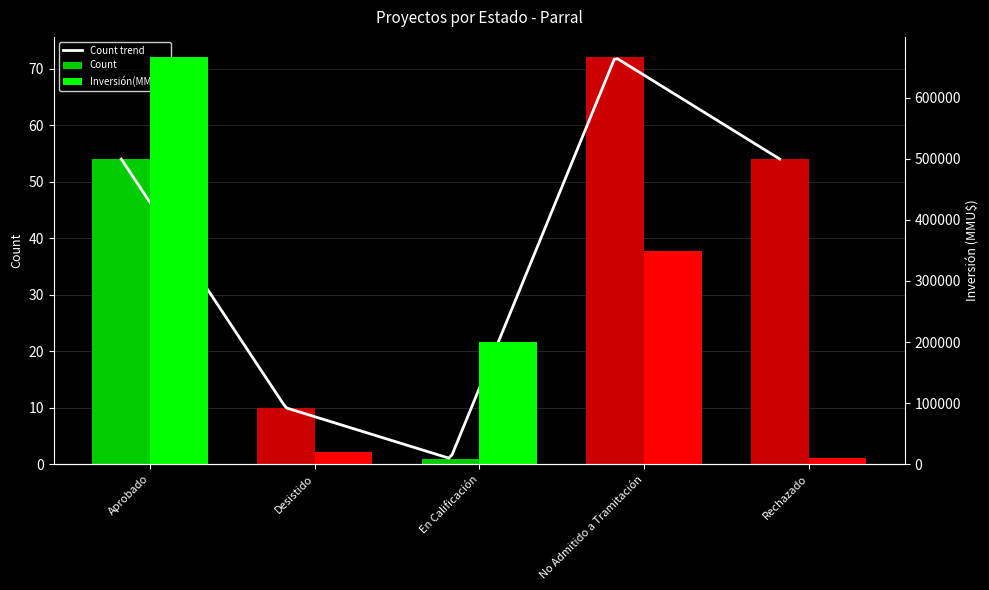

Reading left to right, transcribe all the data shown in this chart.

Count: Aprobado=54	Desistido=10	En Calificación=1	No Admitido a Tramitación=72	Rechazado=54
Inversión(MMU$): Aprobado=665981	Desistido=19425	En Calificación=200000	No Admitido a Tramitación=348494	Rechazado=9903